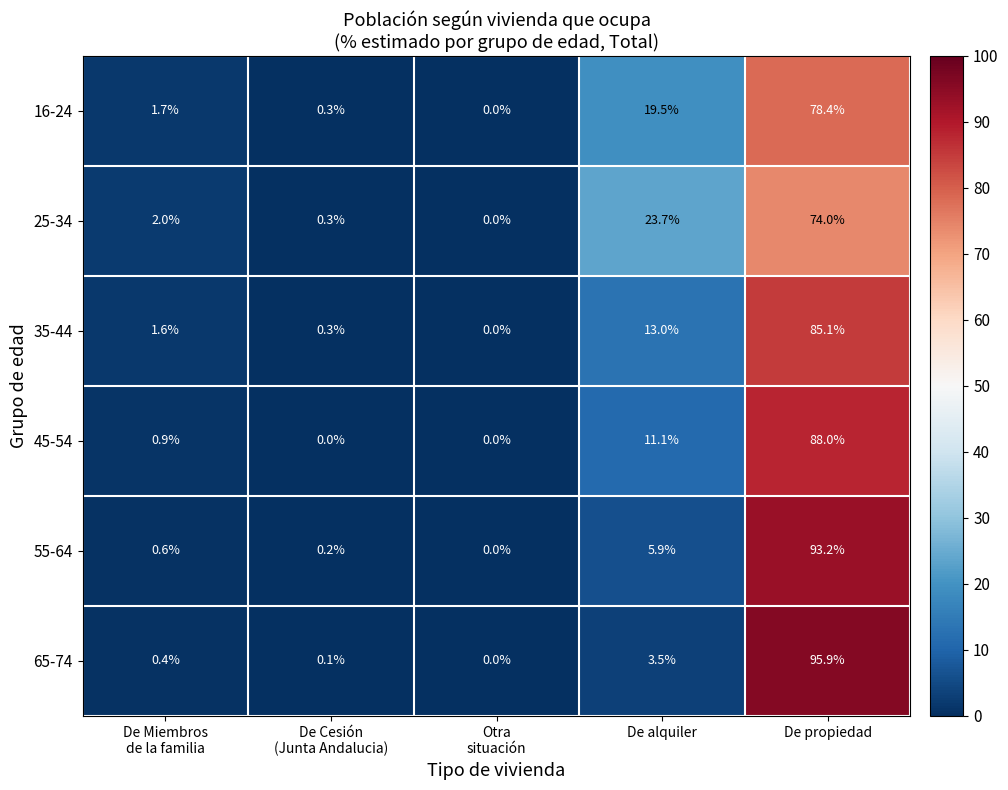

Rank the series by their maximum value, from lowest to highest.

25-34, 16-24, 35-44, 45-54, 55-64, 65-74